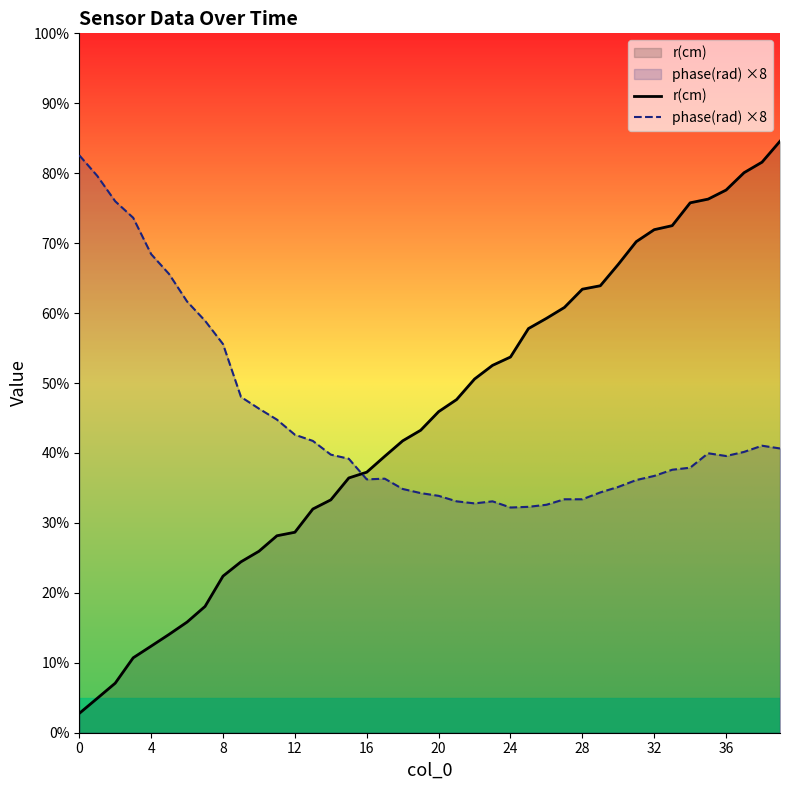

What is the minimum value shown in the chart?

1.4